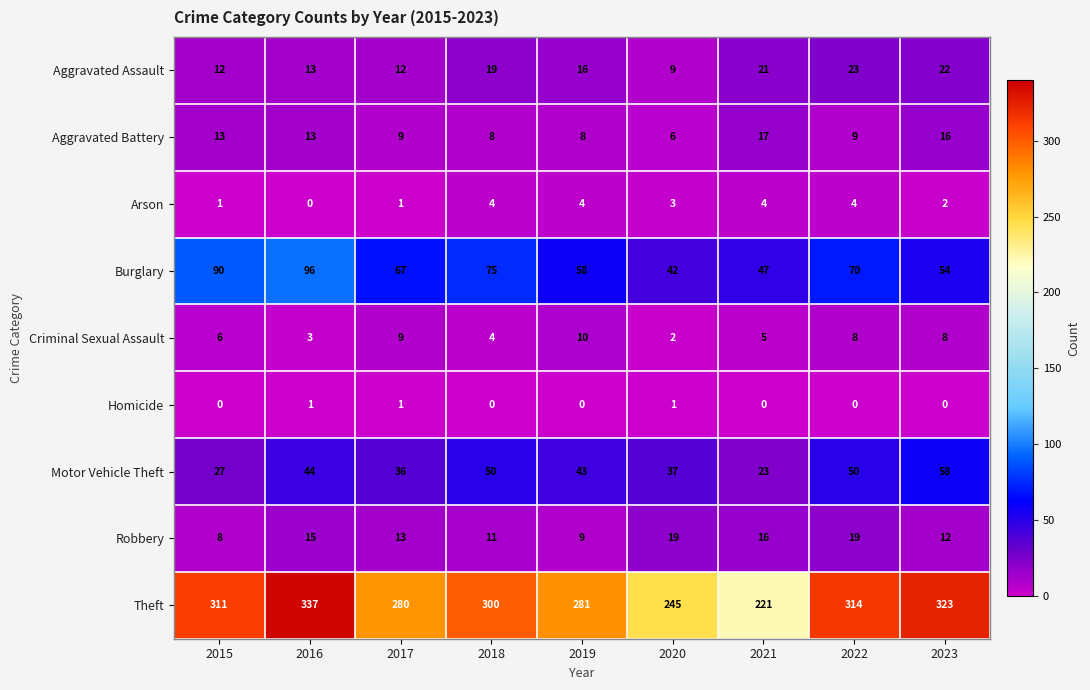

At how many categories does at least one series exceed 270?

7